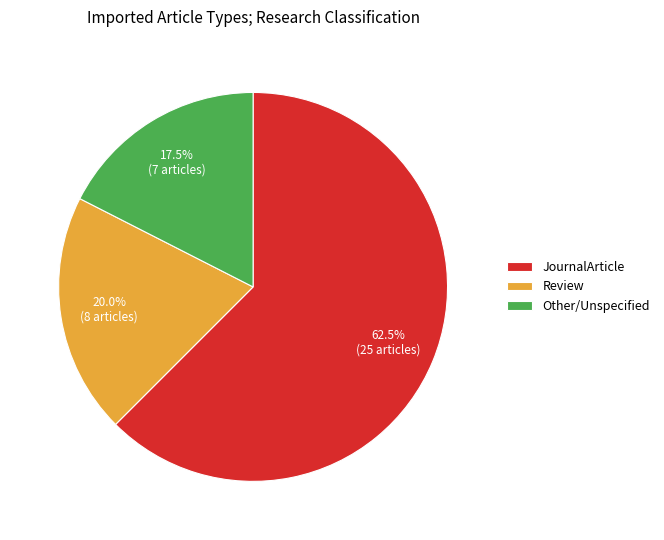

To the nearest percent, what is the difference between the largest and smallest slice percentages?

45%